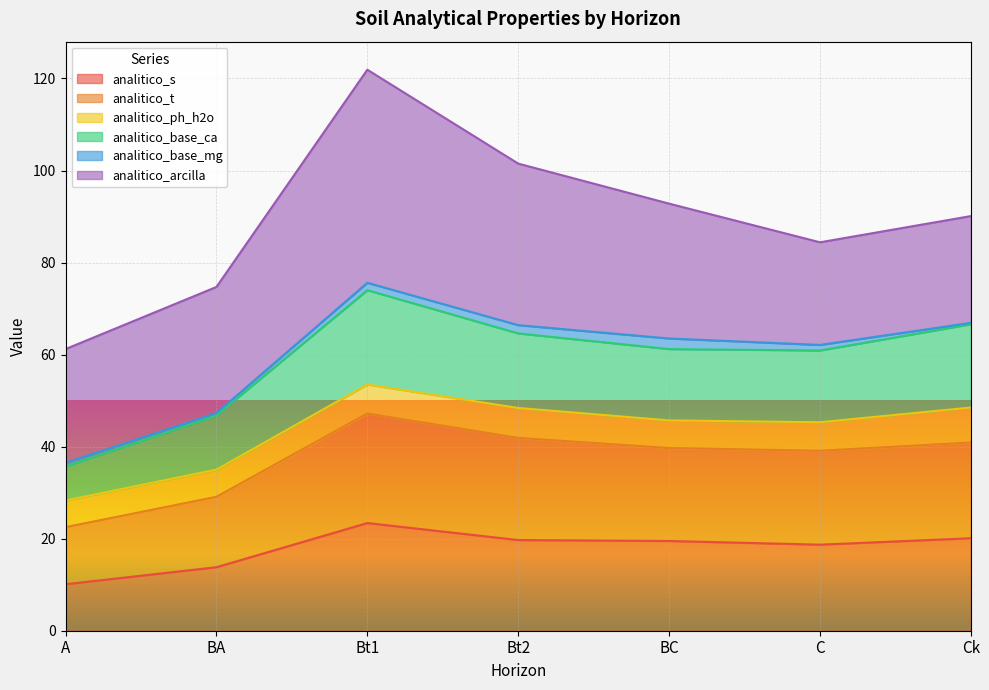

How many lines are shown in the chart?

6